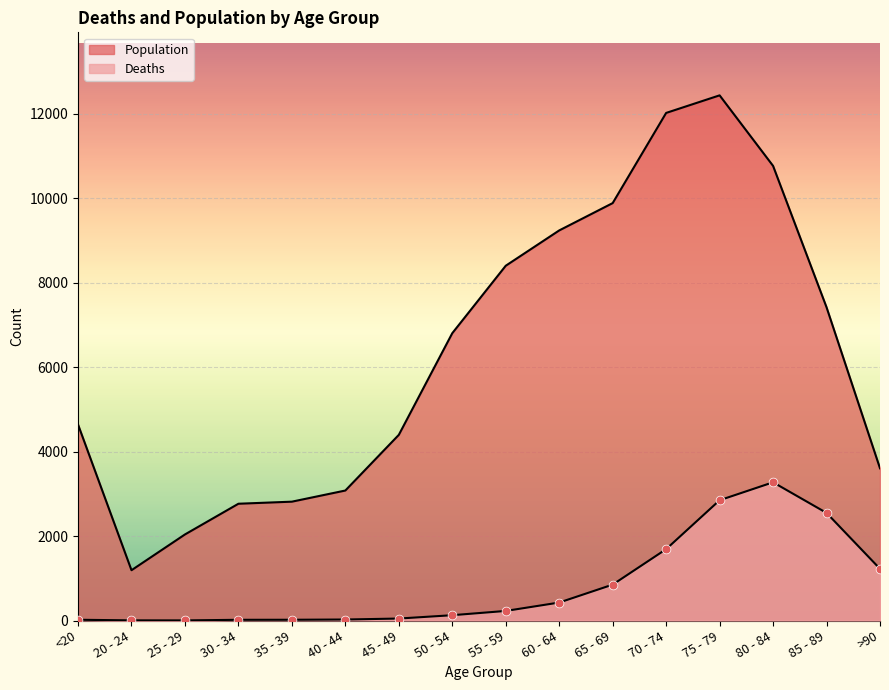

Which series reaches the minimum Y coordinate?

Deaths